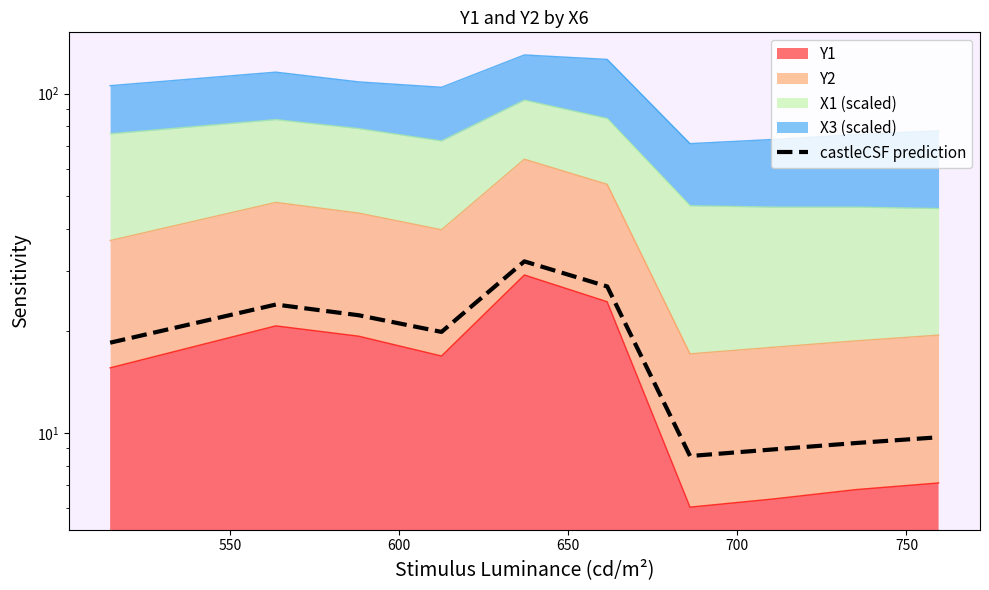

How many points are lower than both their immediate neighbors (excluding endpoints)?

2